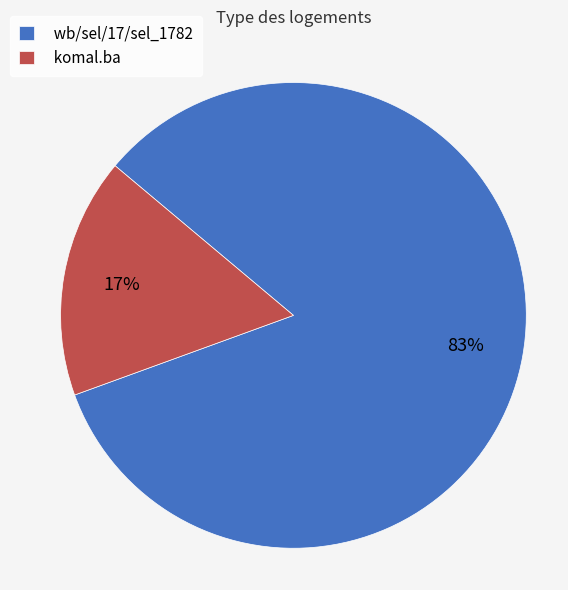

Which slice is the smallest?

komal.ba